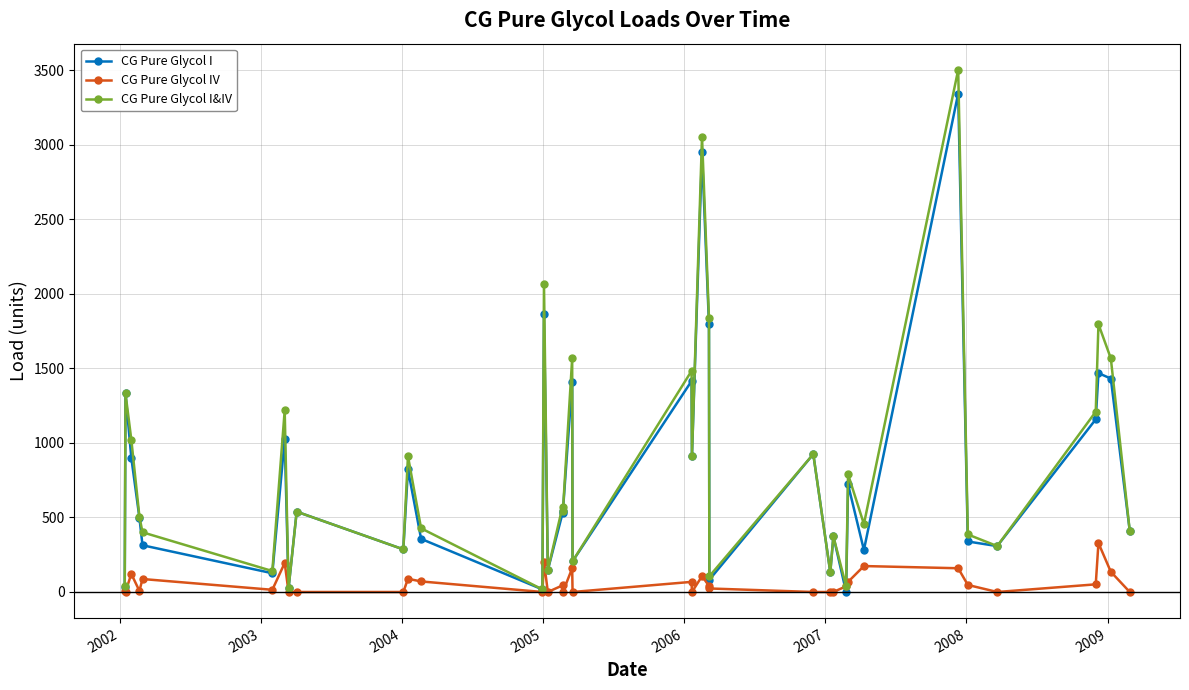

What is the value of the CG Pure Glycol I point at the 9th from the left?

539.0